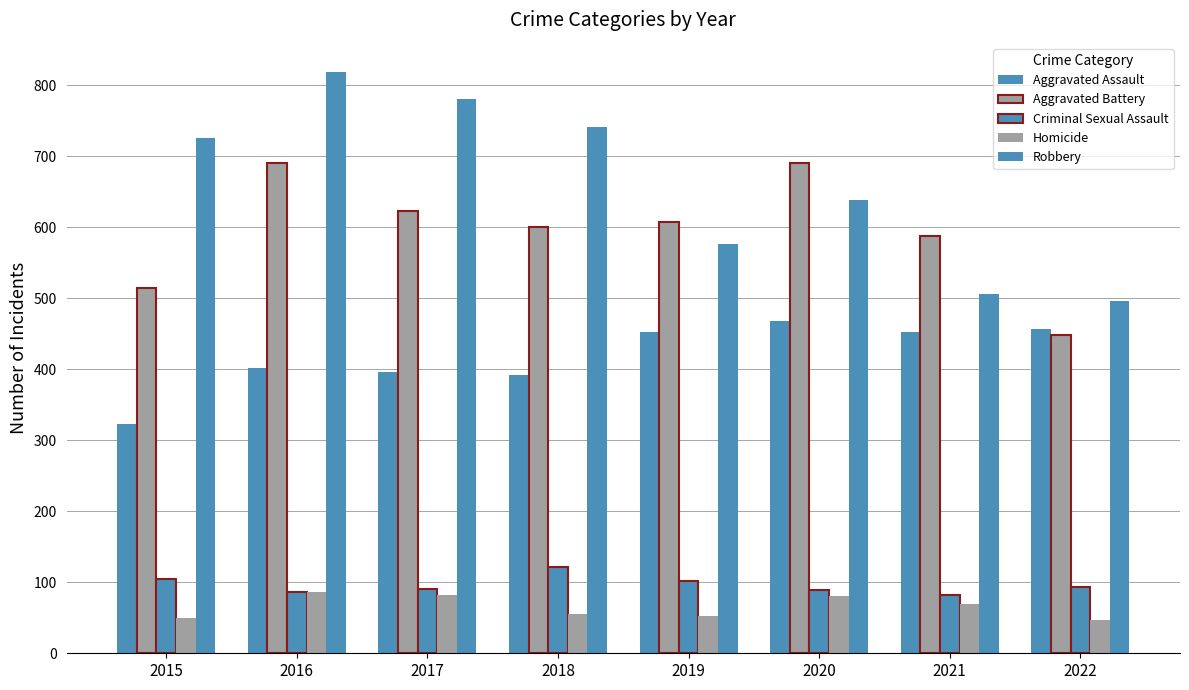

What is the sum of the Aggravated Battery values at 2018 and 2015?

1115